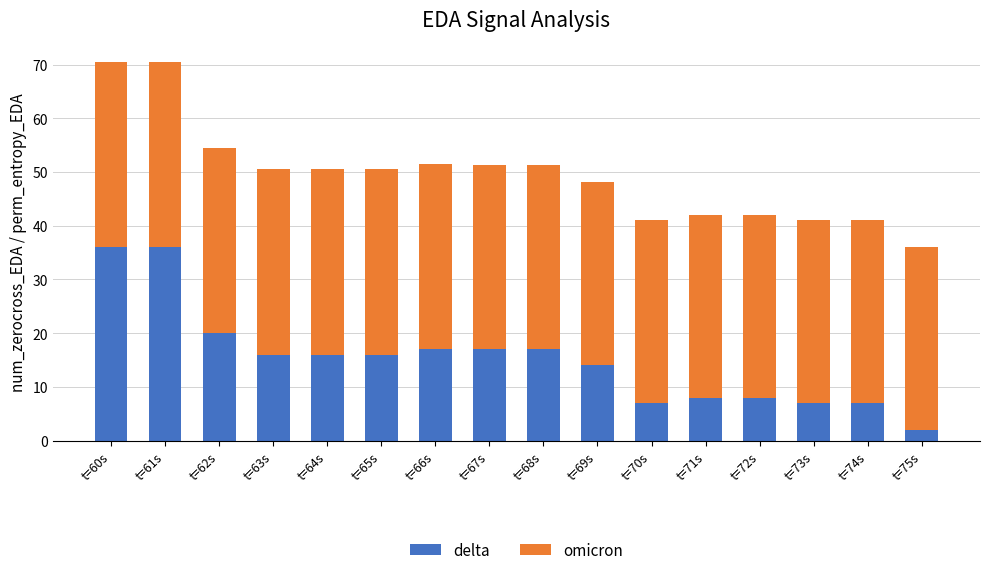

What is the total value across all series at t=65s?

50.6